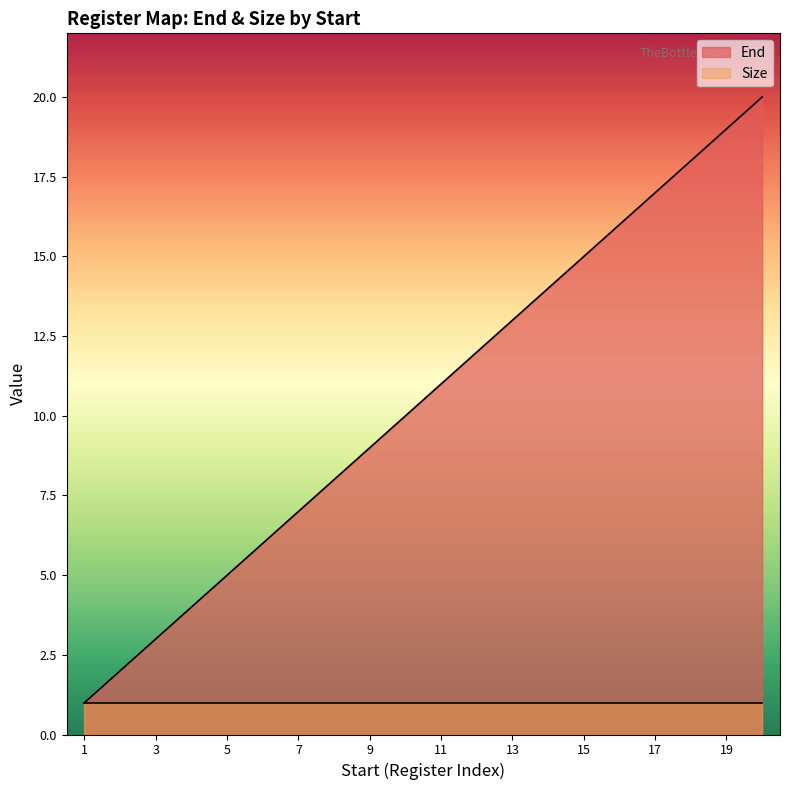

What is the change in value from 16 to 19?

+3